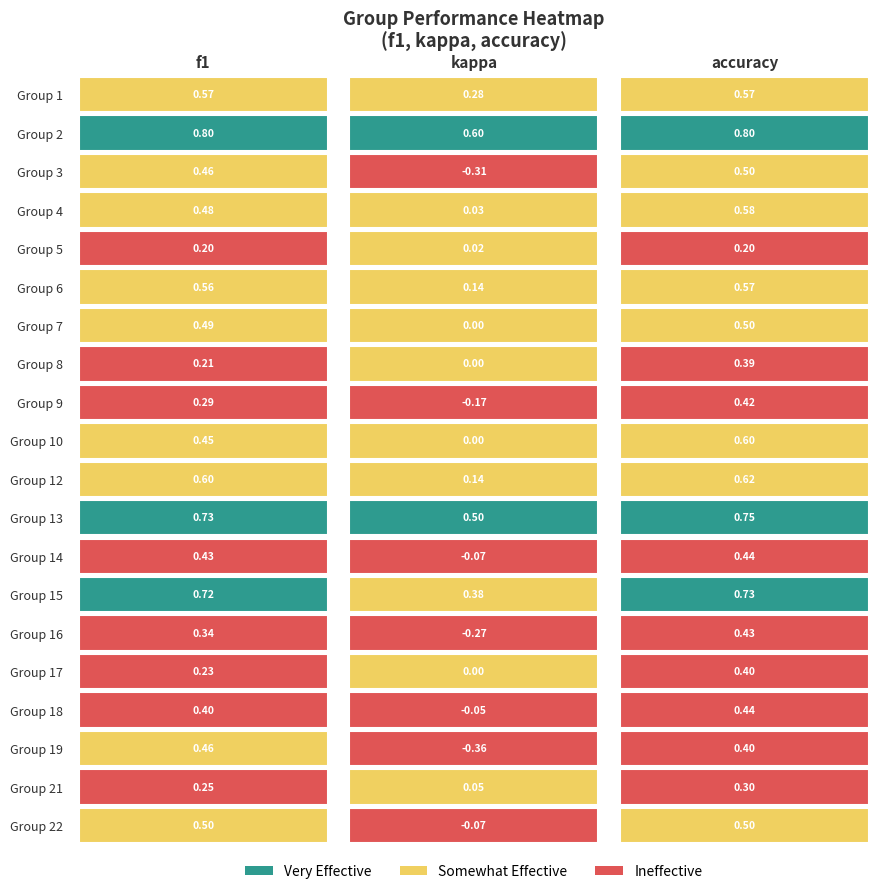

List the series in order of their peak value, lowest first.

5, 21, 8, 17, 9, 16, 14, 18, 19, 3, 7, 22, 1, 6, 4, 10, 12, 15, 13, 2